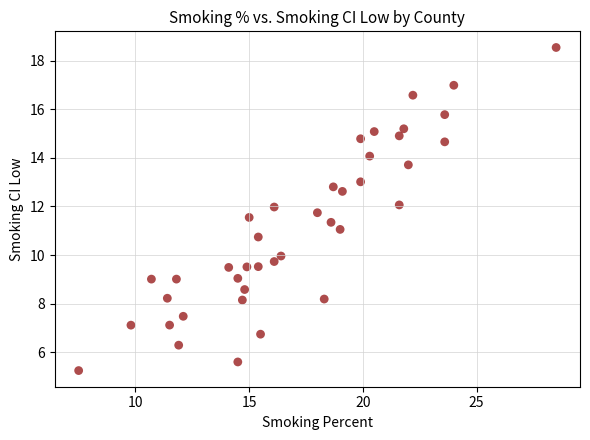

What is the range of Y values (max minus min)?

13.3